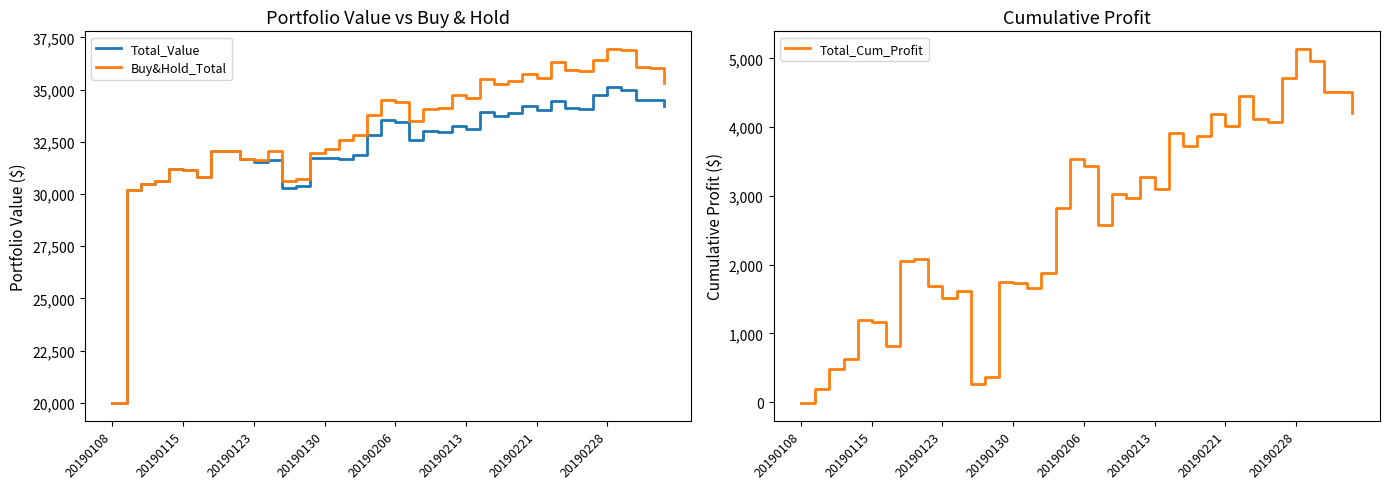

True or false: Total_Value has a value of 33438.4 at 20190206.

True